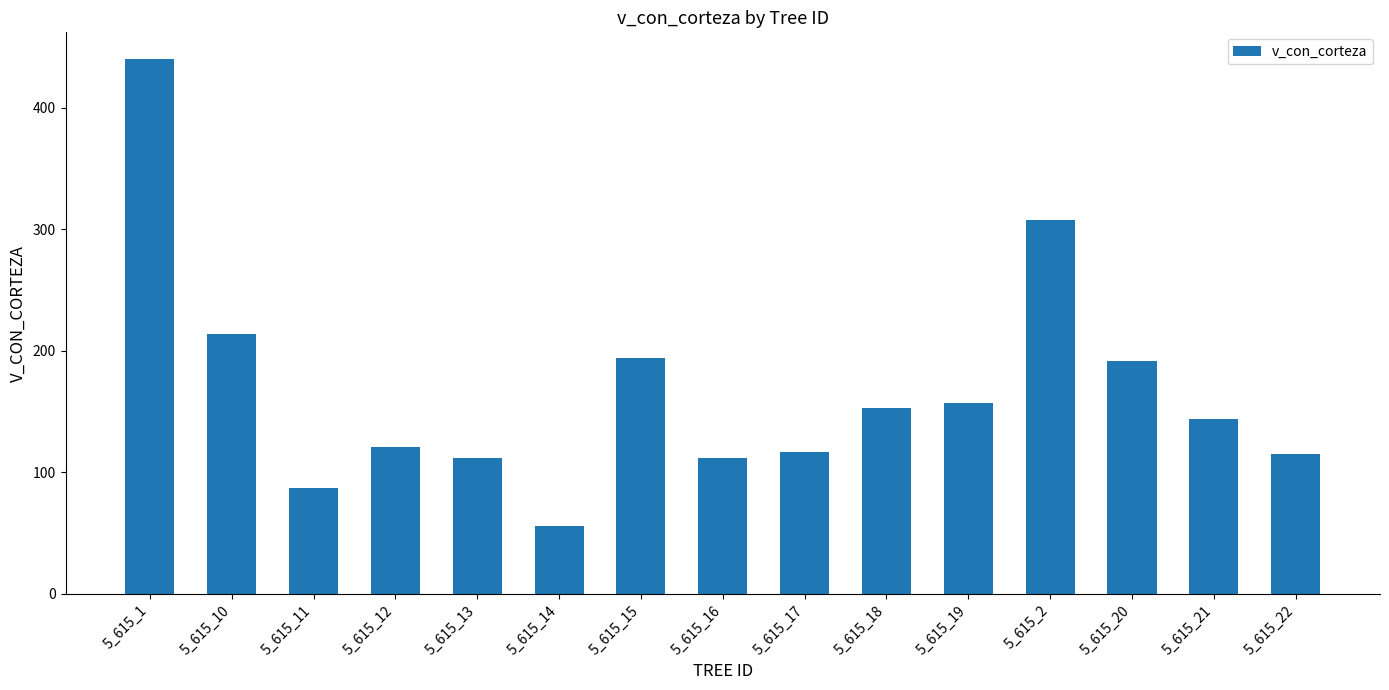

What is the minimum value shown in the chart?

55.8